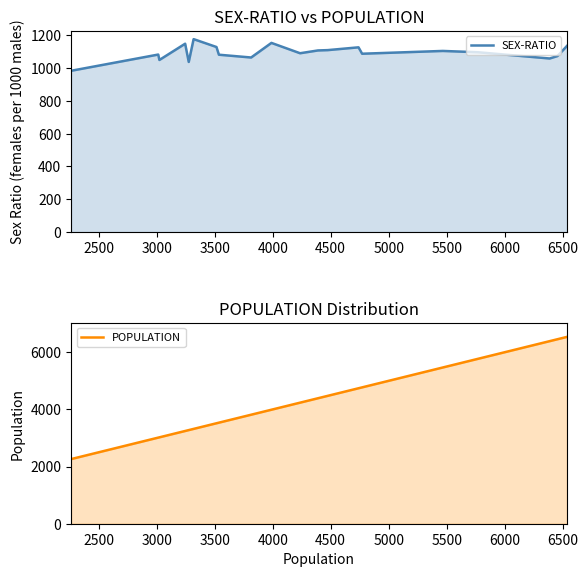

True or false: POPULATION has a value of 664 at 3500.

False